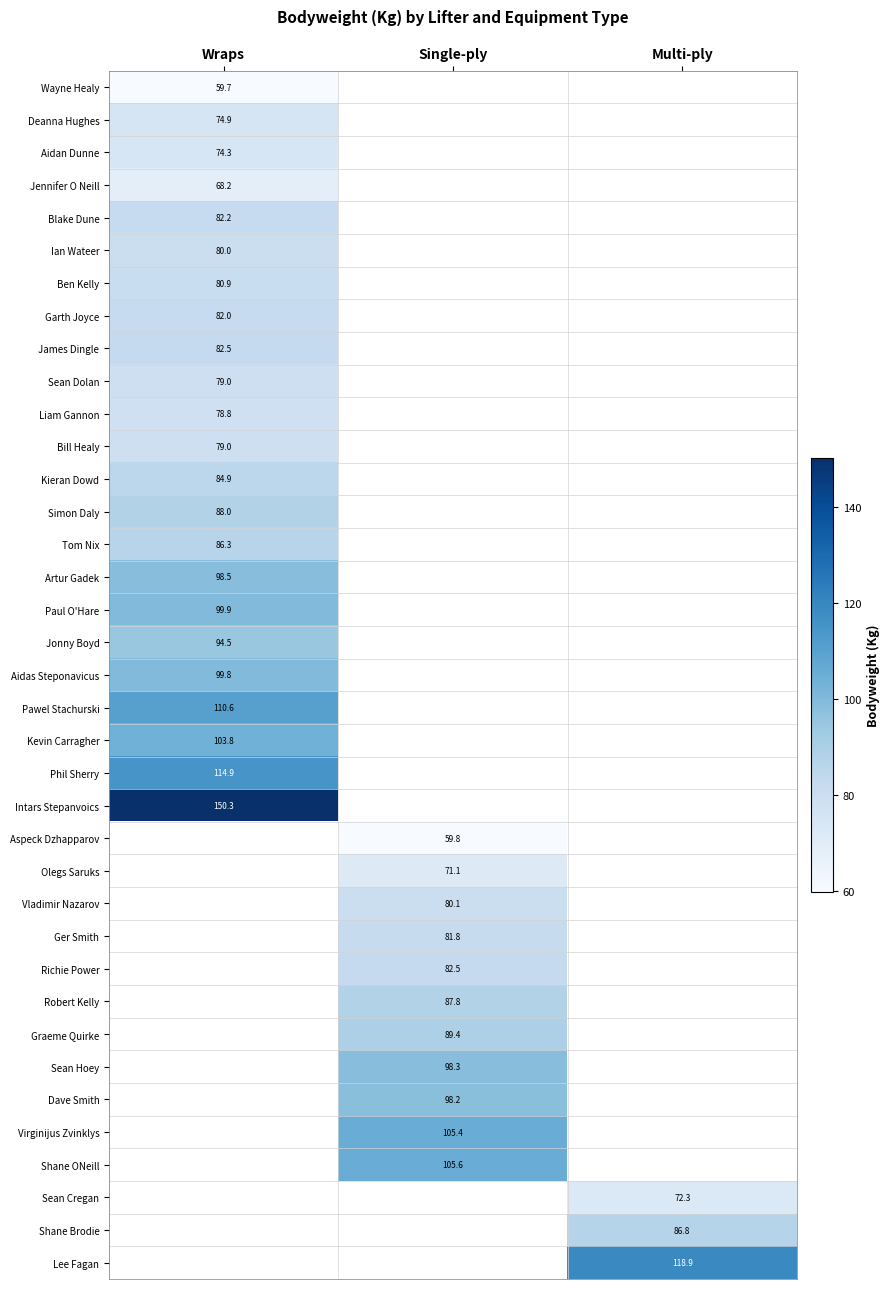

How many data points does each series have?

3